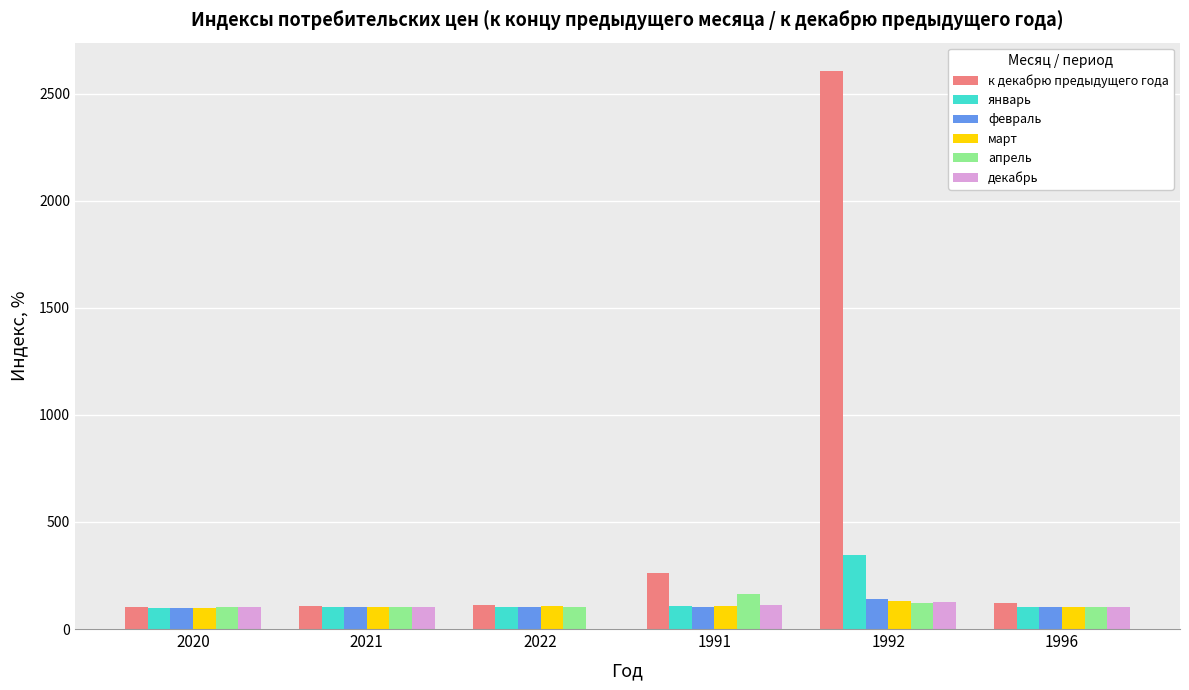

What is the total value across all series at 2022?

522.3